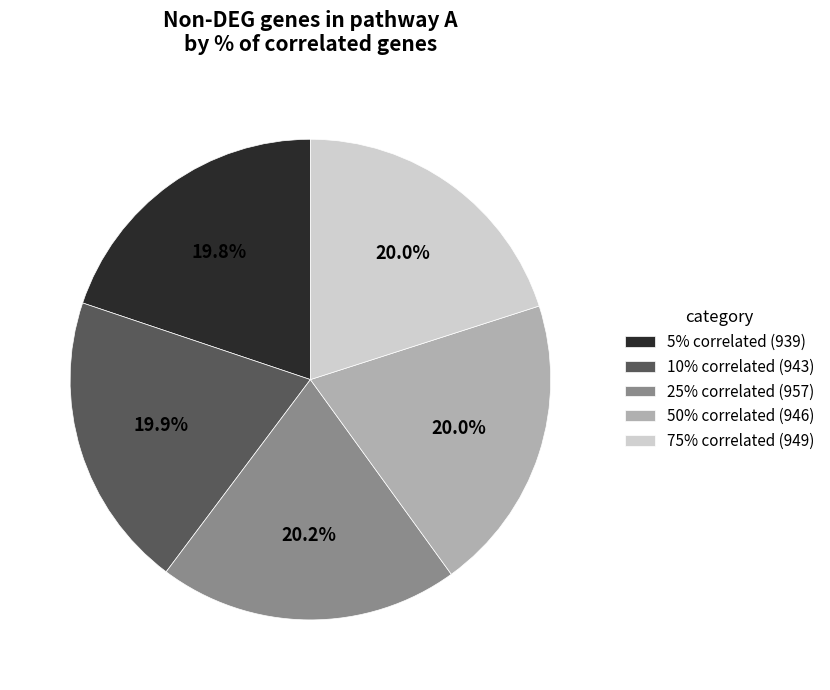

What percentage is NOT represented by 25% correlated (957)?

79.8%